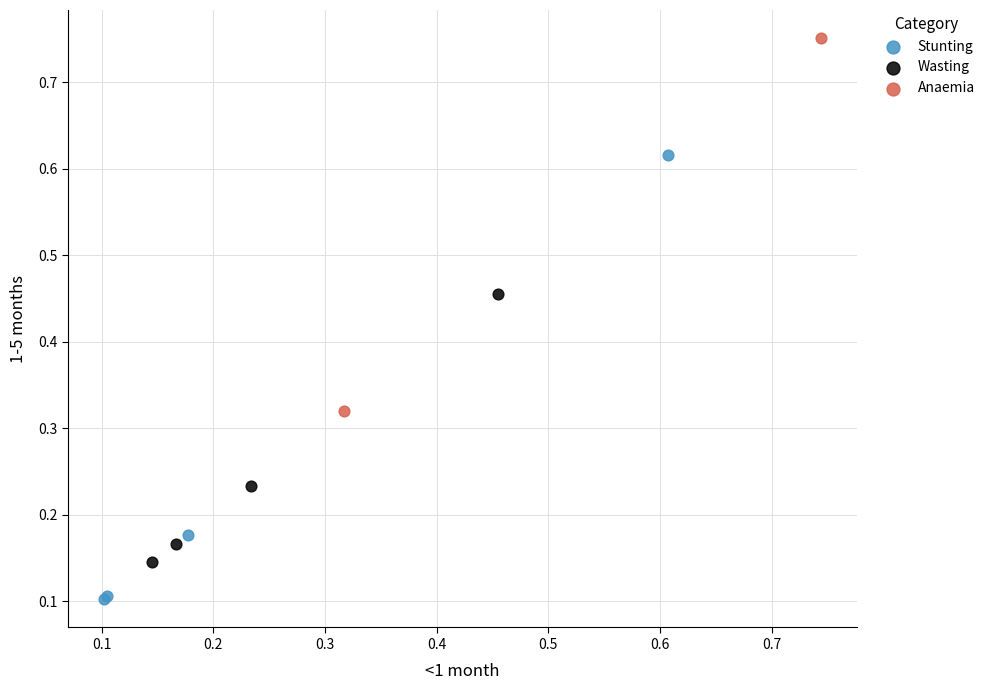

Which series has the largest Y range (max minus min)?

Stunting